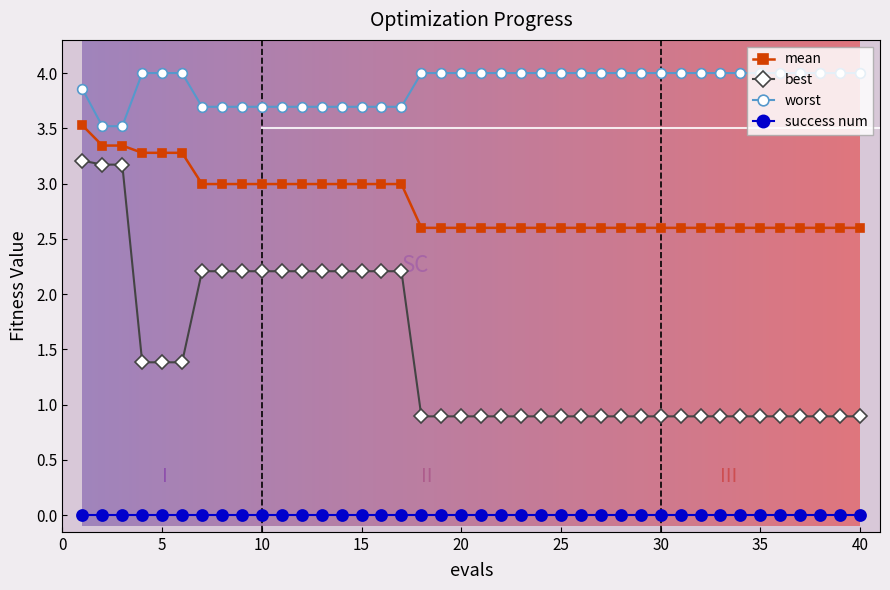

What is the difference between the second highest and second lowest values in the best series?

2.3